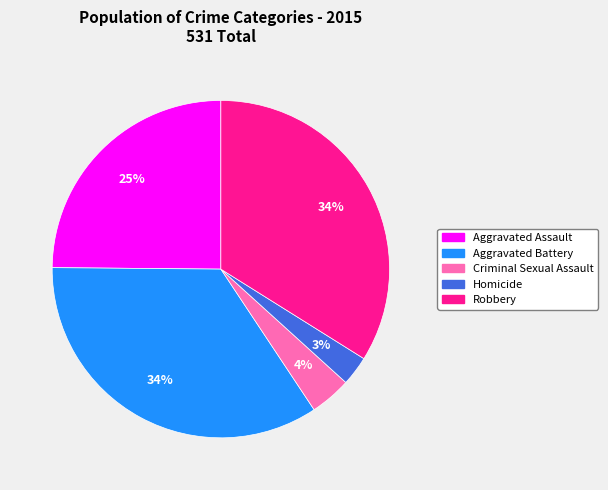

Which has a higher value, Homicide or Aggravated Battery?

Aggravated Battery